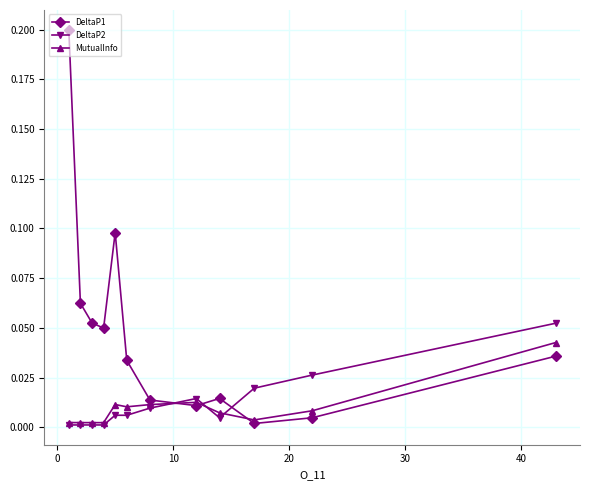

True or false: MutualInfo and DeltaP1 intersect in this chart.

True